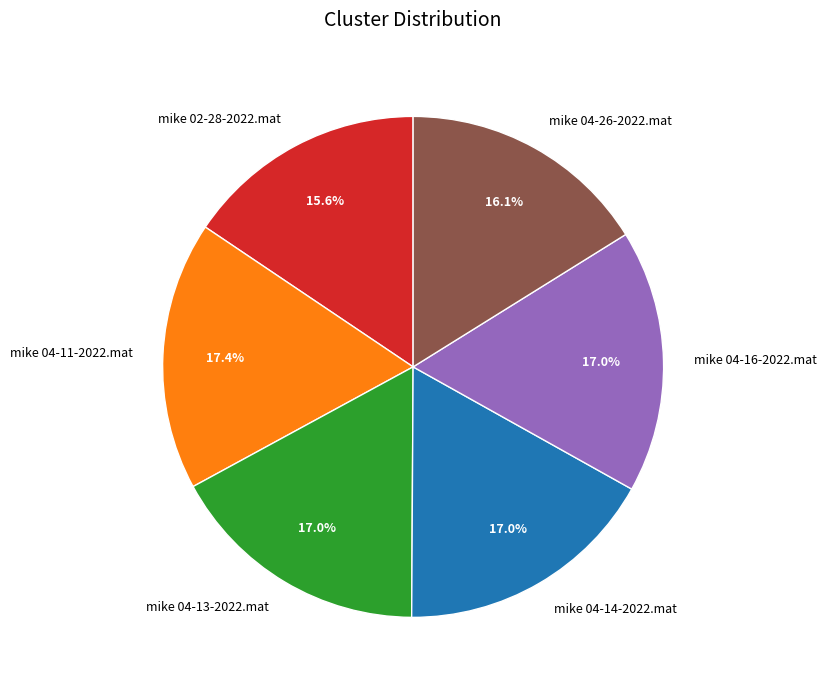

What is the total percentage of mike 04-26-2022.mat and mike 02-28-2022.mat?

31.7%